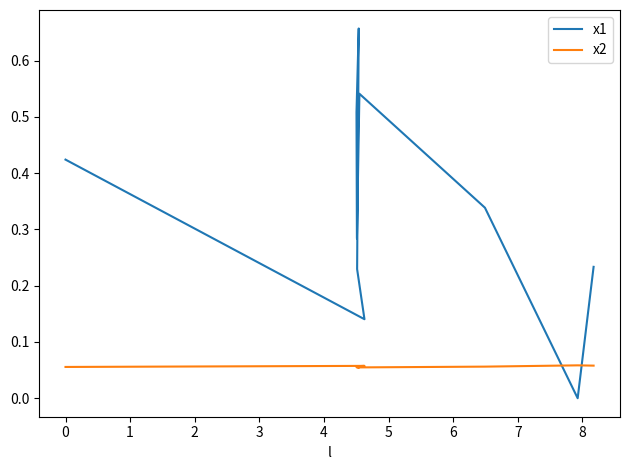

What is the total value across all series at 1?

0.3